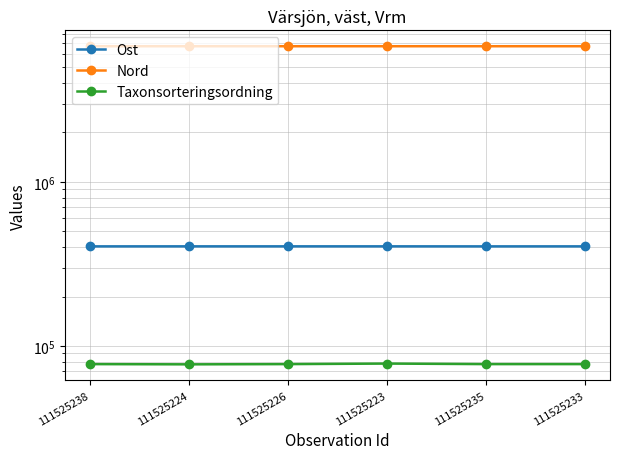

Rank the series at 111525238 from lowest to highest value.

Taxonsorteringsordning, Ost, Nord